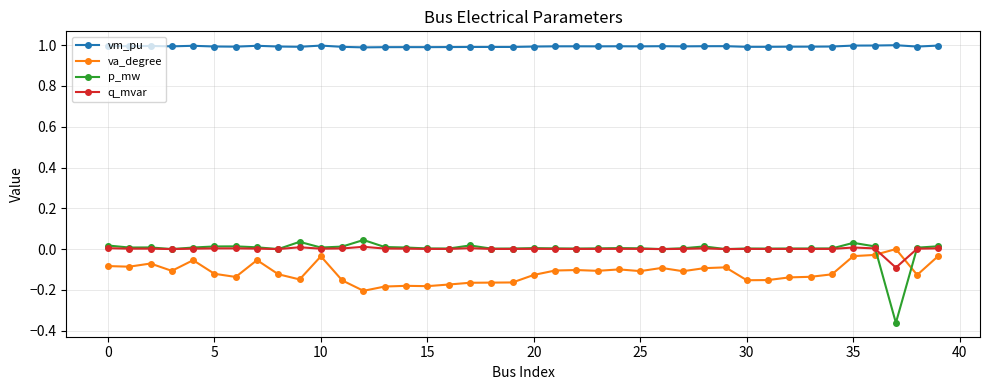

Which series has the widest spread of values?

p_mw